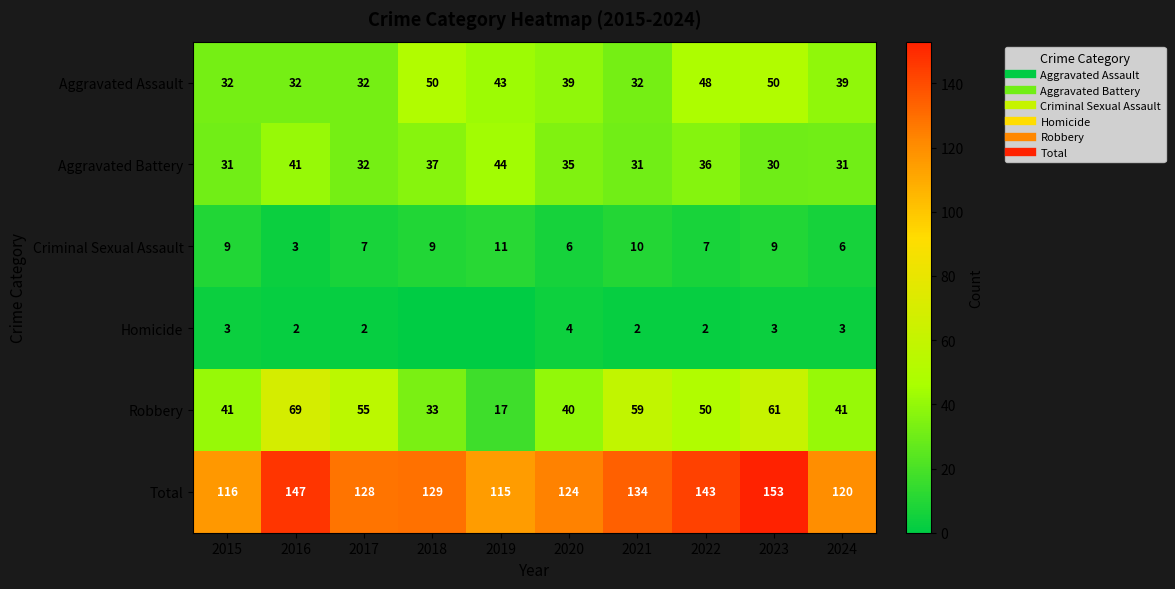

The value of Homicide at 2016 is 1. True or false?

False